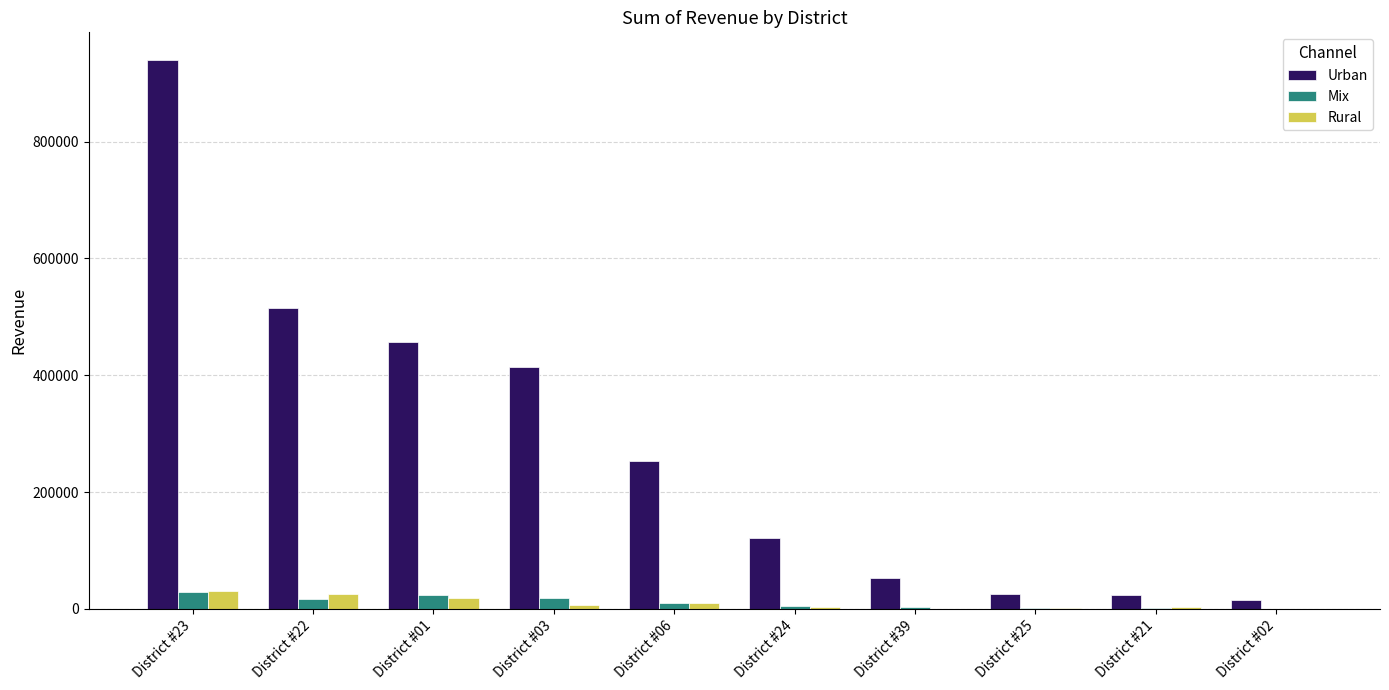

The value of Rural at District #23 is 30547.5. True or false?

True